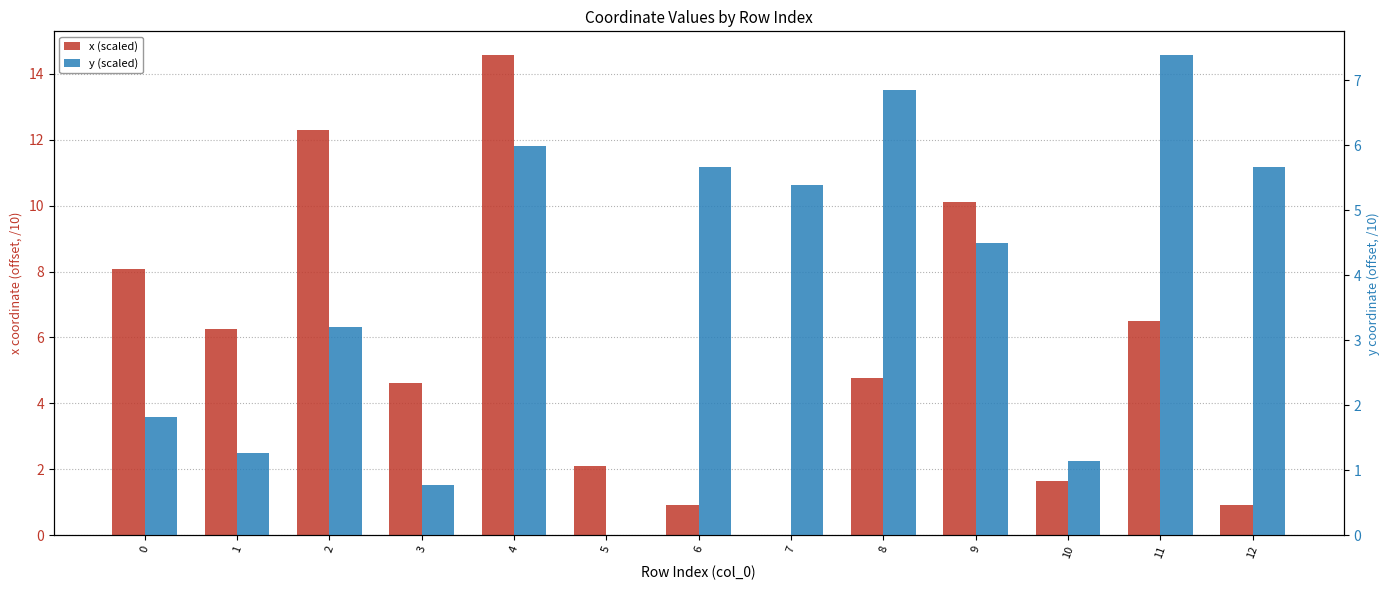

The value of y (scaled) at 0 is 1.8. True or false?

True